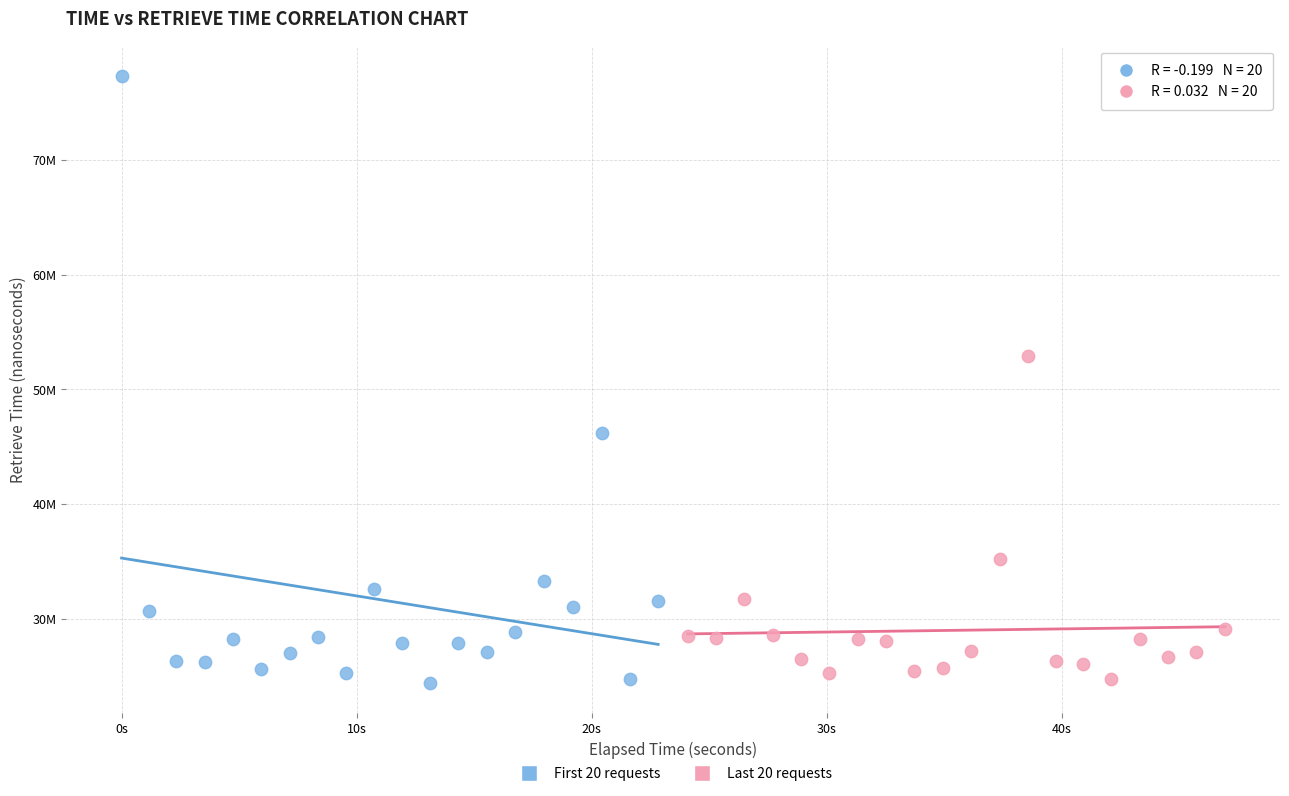

Which series contains the highest Y value?

First 20 requests